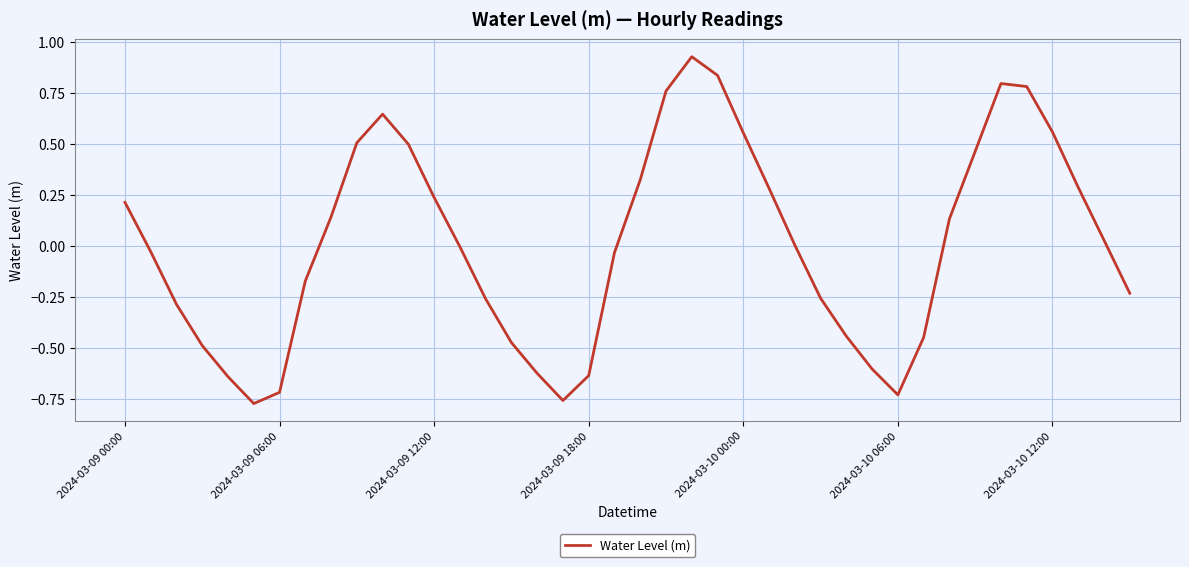

What is the difference between the maximum and minimum values?

1.7